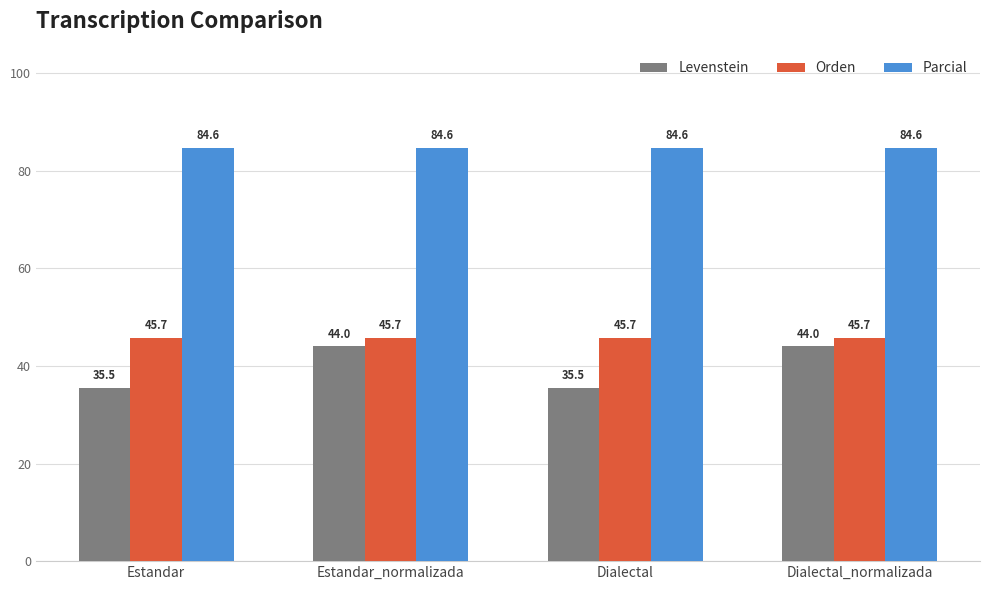

What is the average value of the Orden series?

45.7